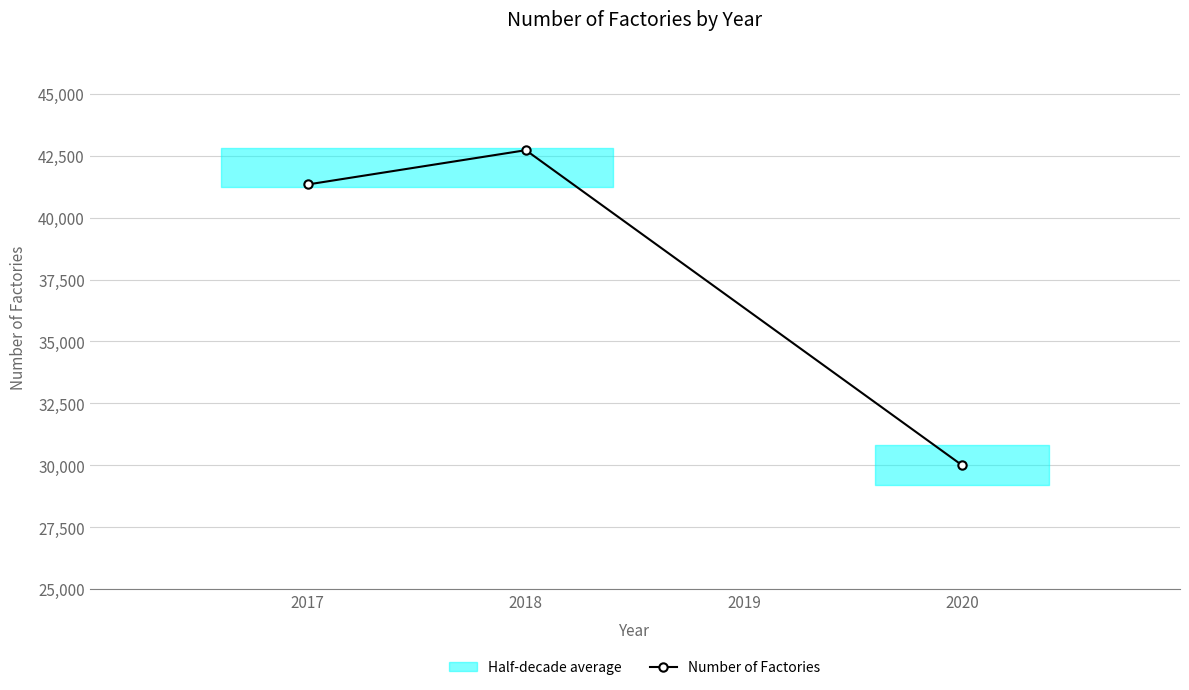

What is the greatest value displayed?

42728